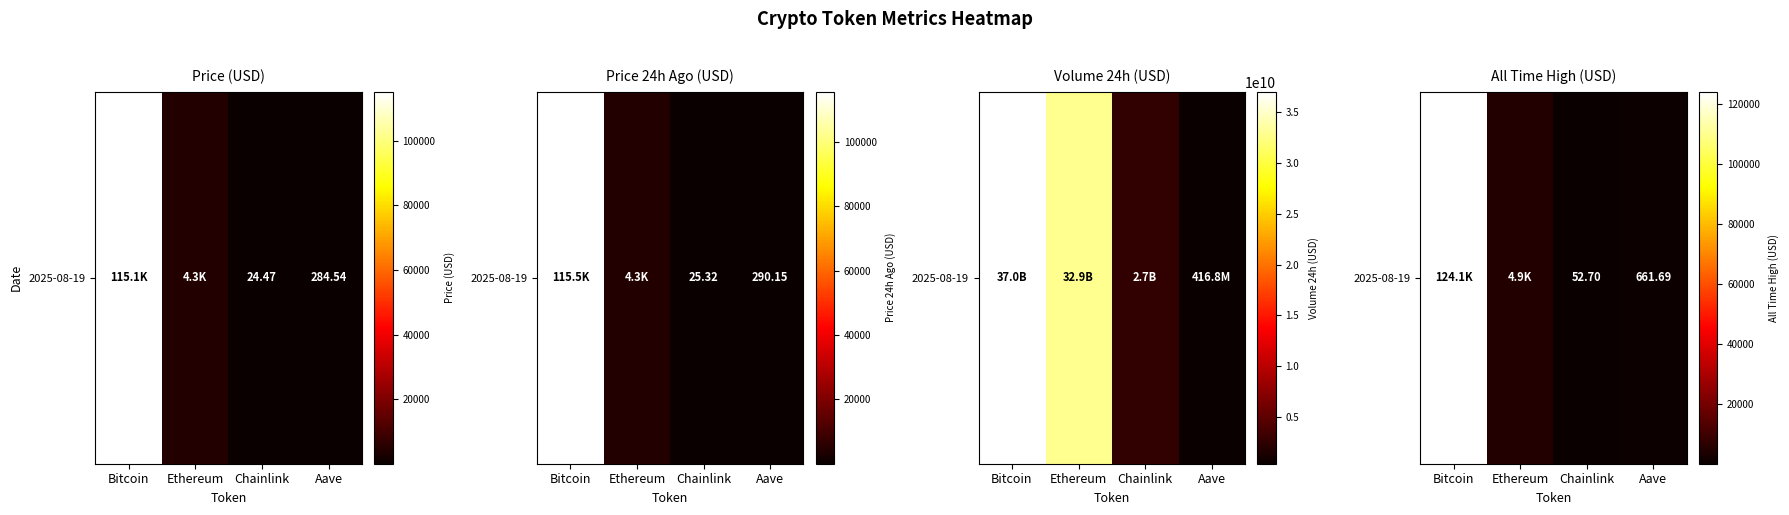

What is the maximum value shown in the chart?

124128.0